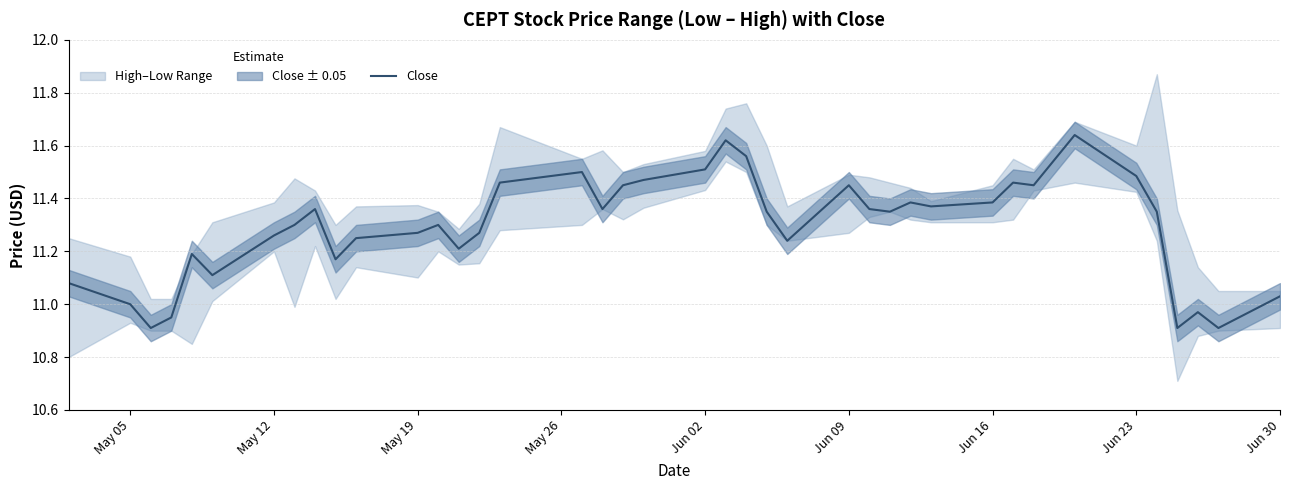

What is the difference between the second highest and minimum values?

0.7